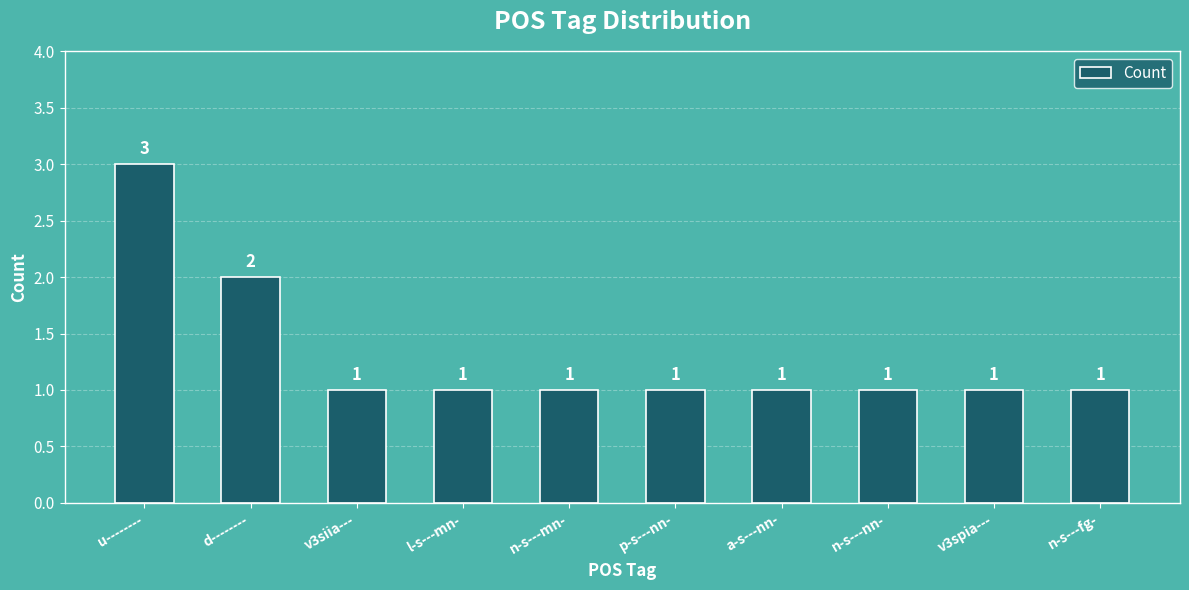

What position from the left is v3spia---?

9